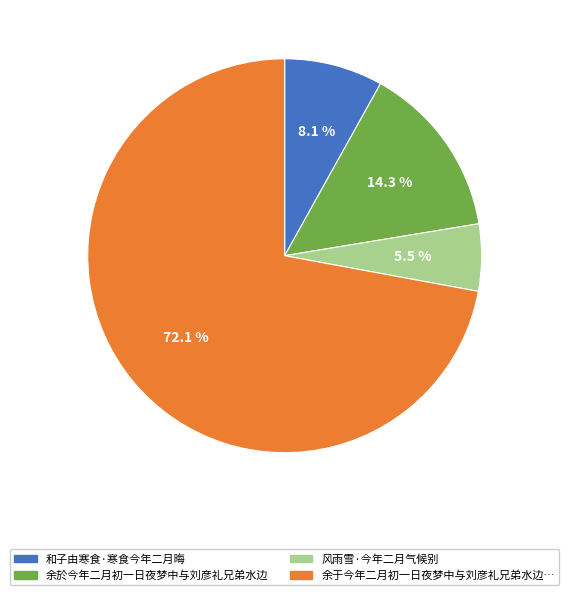

Does 和子由寒食·寒食今年二月晦 represent more than half of the total?

No